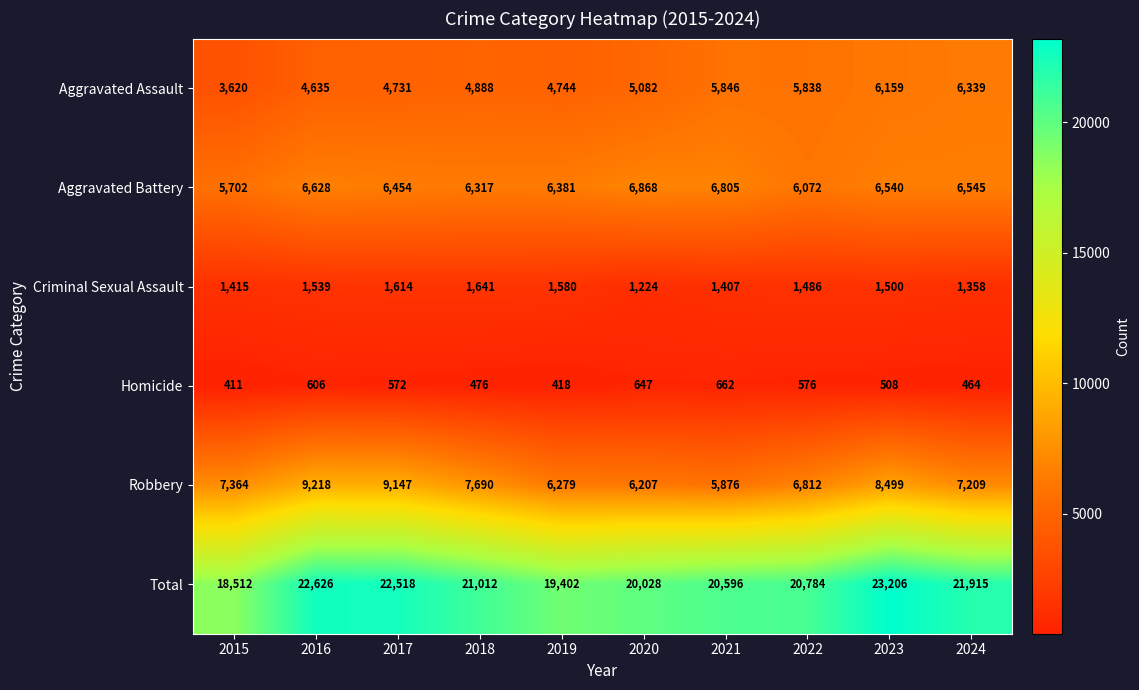

How many values in the Total series are below 21012?

5